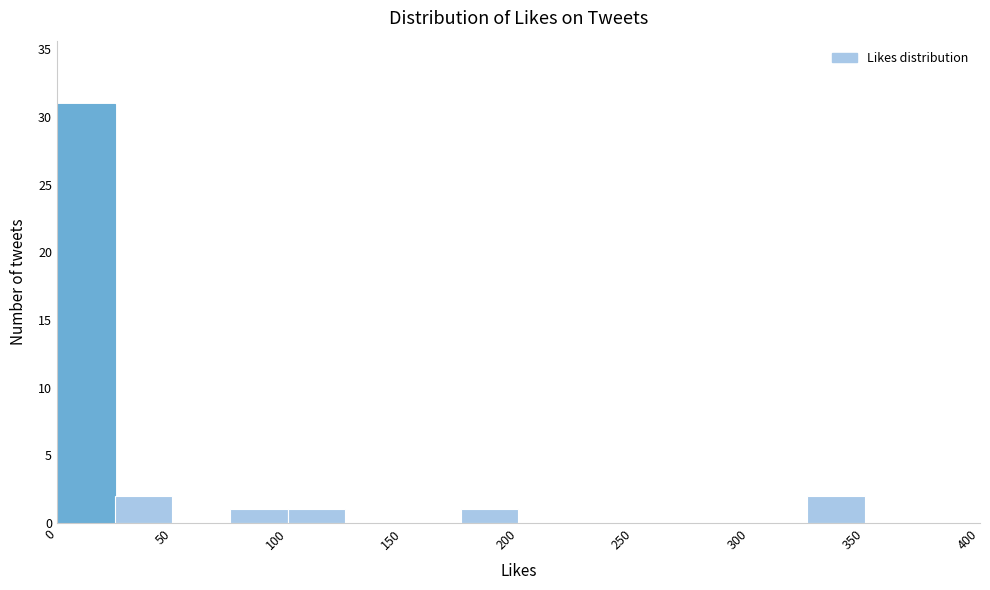

Reading left to right, list every bar in this chart as the range it spans on the x-axis followed by its height. The values are not printed on the chart, so give them approximately, as read against the axis.

0 to 25: 31
25 to 50: 2
50 to 75: 0
75 to 100: 1
100 to 125: 1
125 to 150: 0
150 to 175: 0
175 to 200: 1
200 to 225: 0
225 to 250: 0
250 to 275: 0
275 to 300: 0
300 to 325: 0
325 to 350: 2
350 to 375: 0
375 to 400: 0